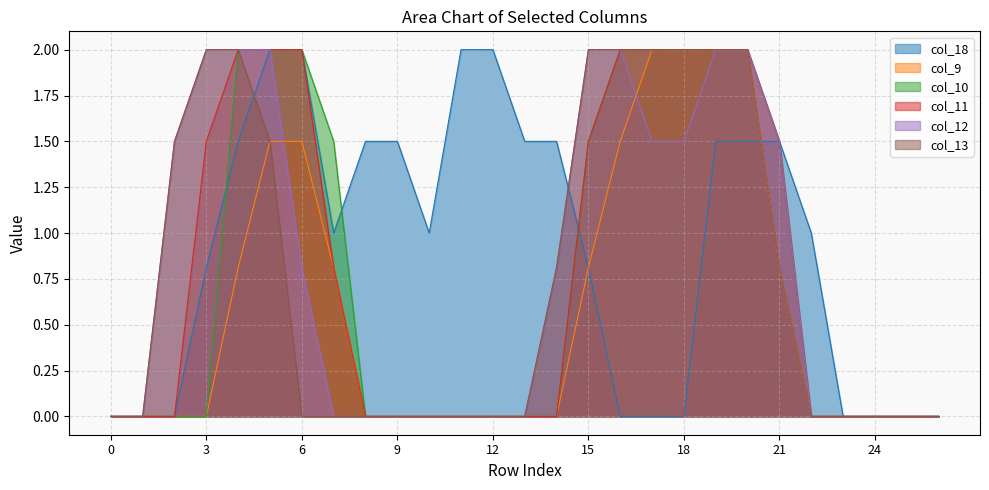

True or false: col_9 has more than 0 points higher than both neighbors.

False